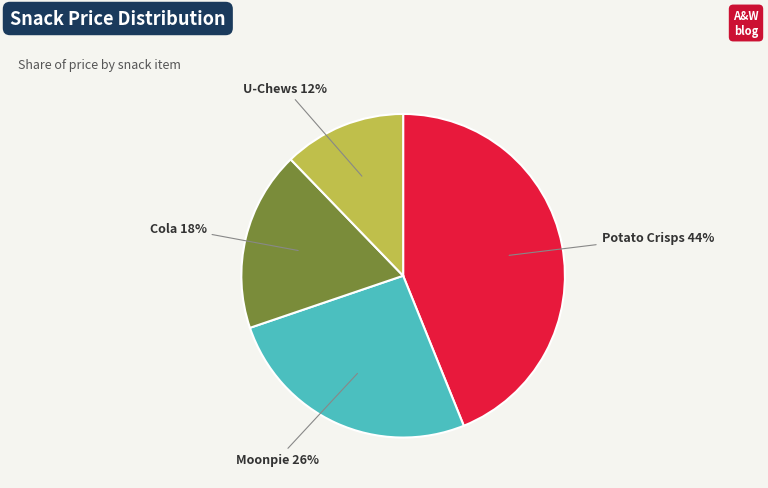

Do Cola and Potato Crisps together represent more than half of the pie?

Yes